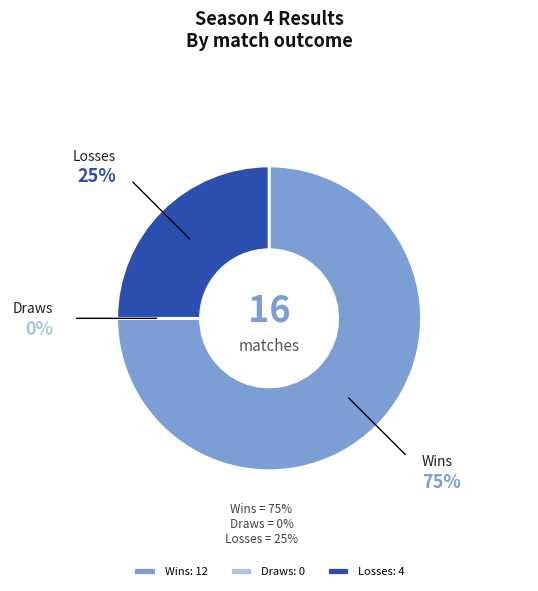

The Wins slice represents 67% of the pie. True or false?

False